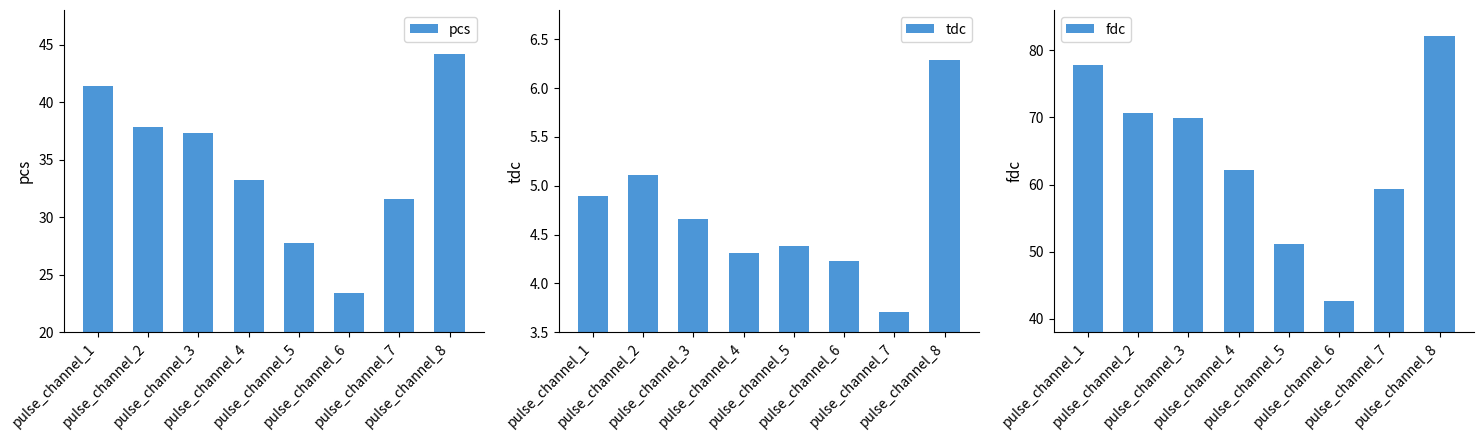

At which label is pcs closest to 33?

pulse_channel_4